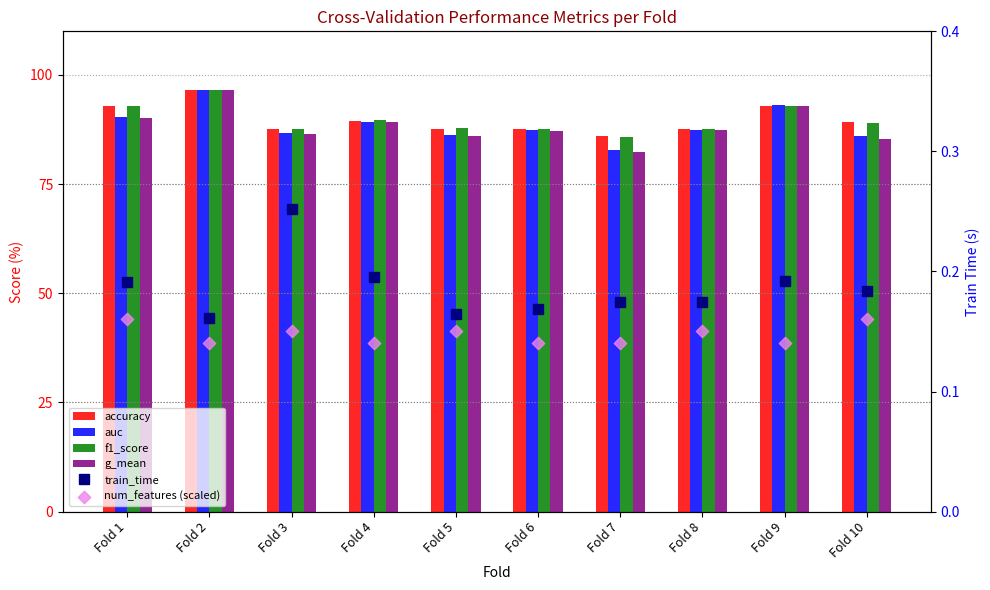

Which series has the largest total across all categories?

accuracy